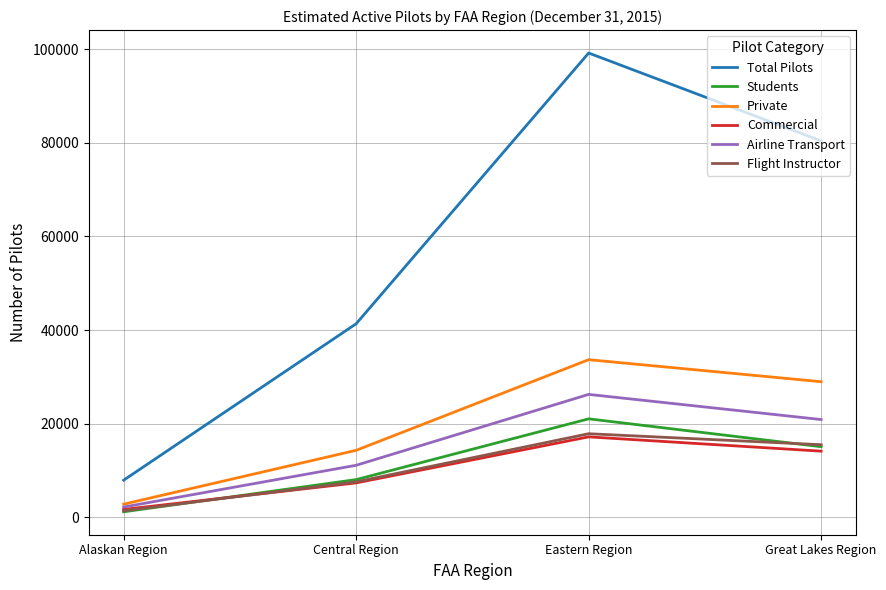

Where is the first local maximum for Total Pilots?

Eastern Region